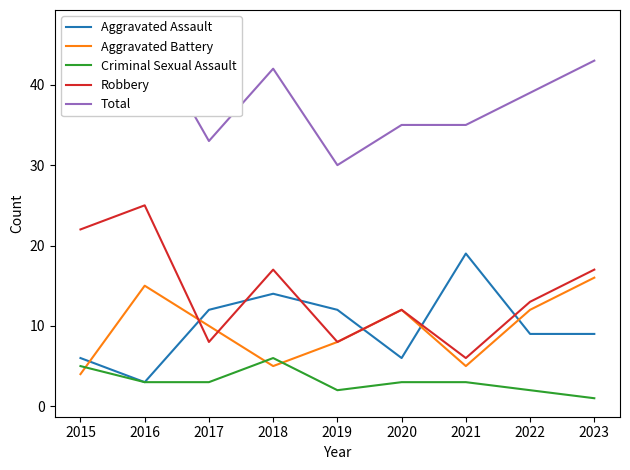

Where is the first local maximum for Aggravated Battery?

2016